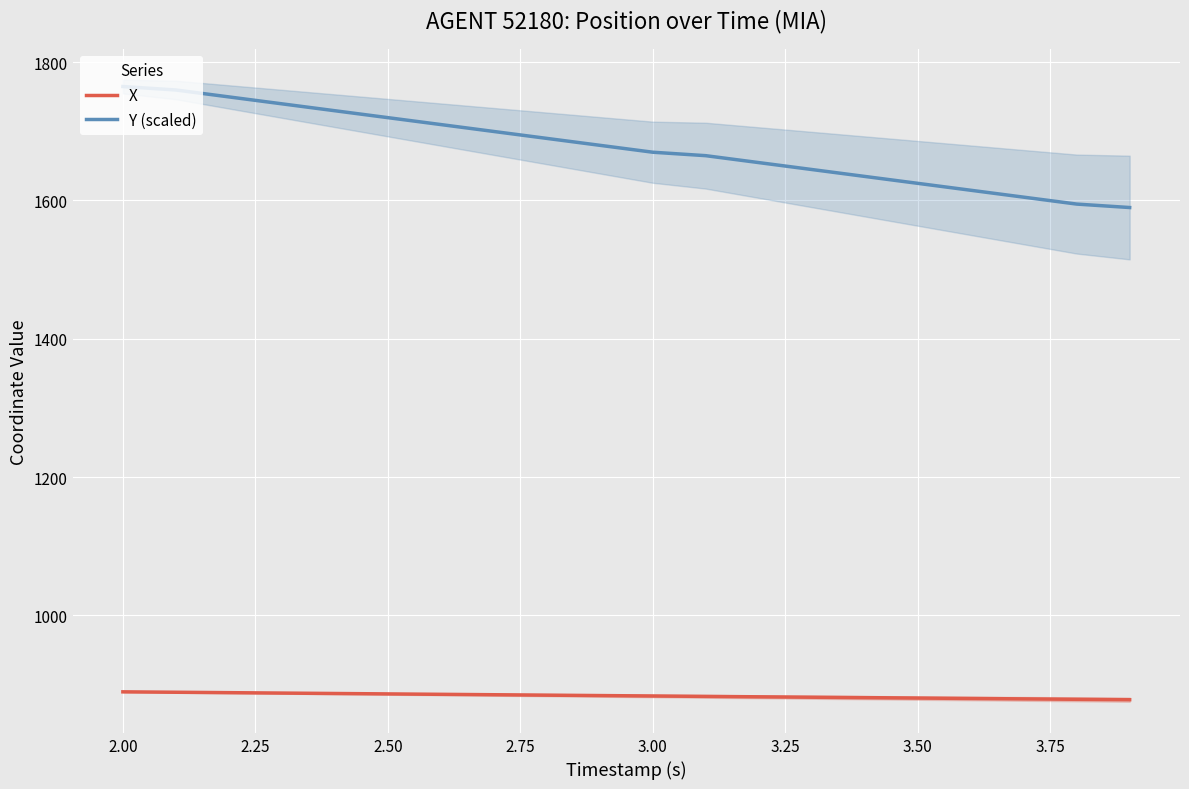

True or false: X and Y (scaled) intersect in this chart.

False